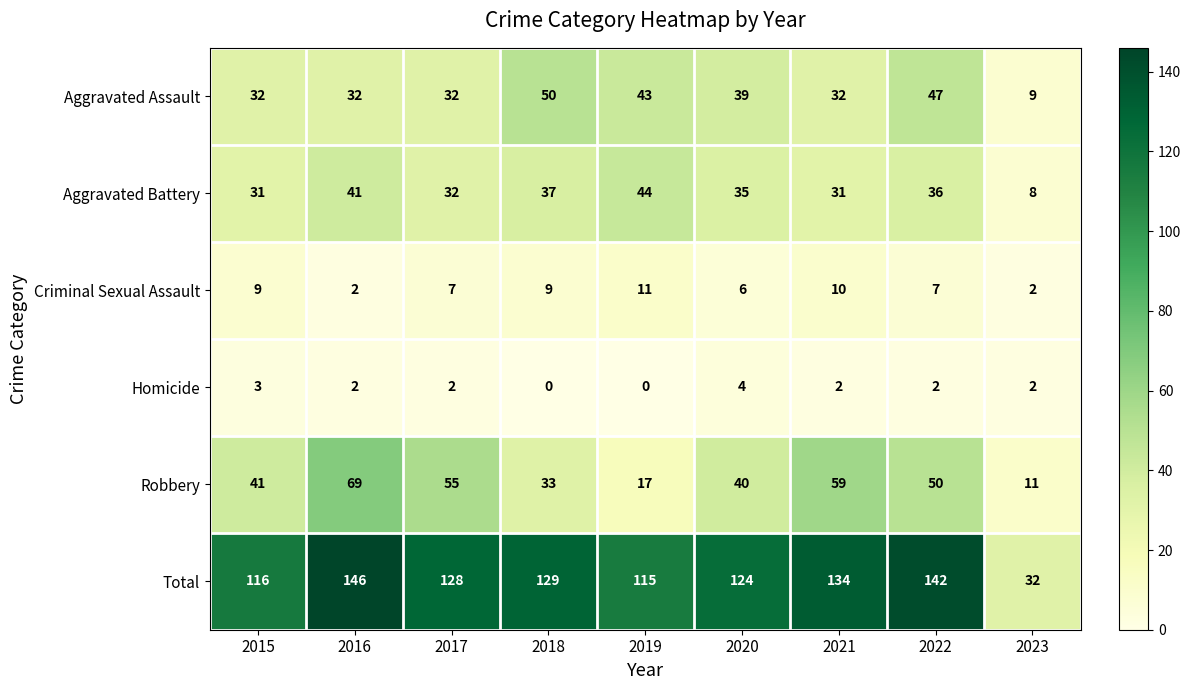

At which label does Homicide first exceed 2?

2015